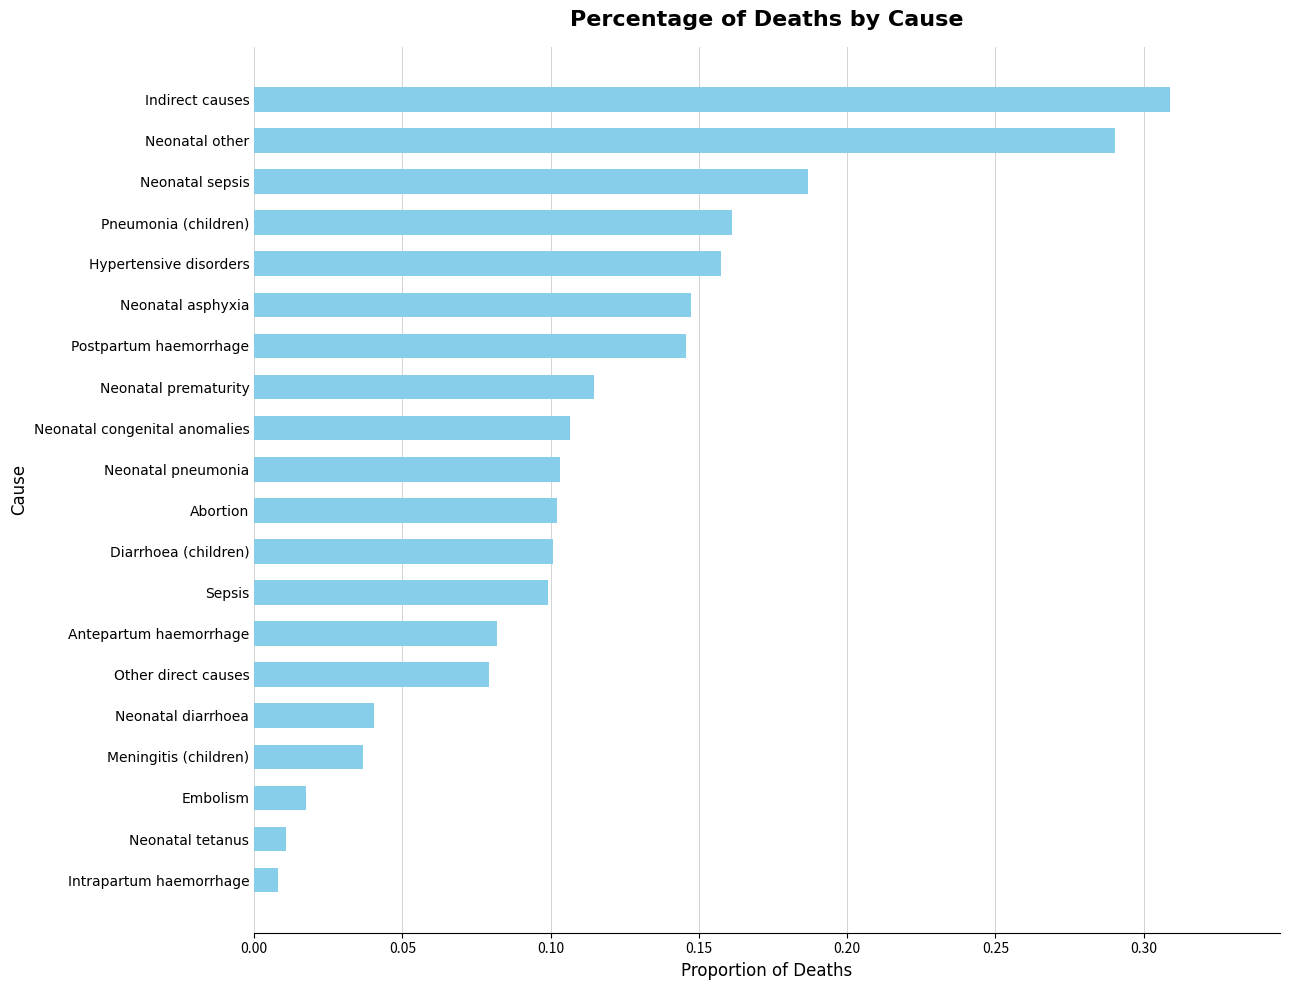

Are the bars horizontal?

Yes